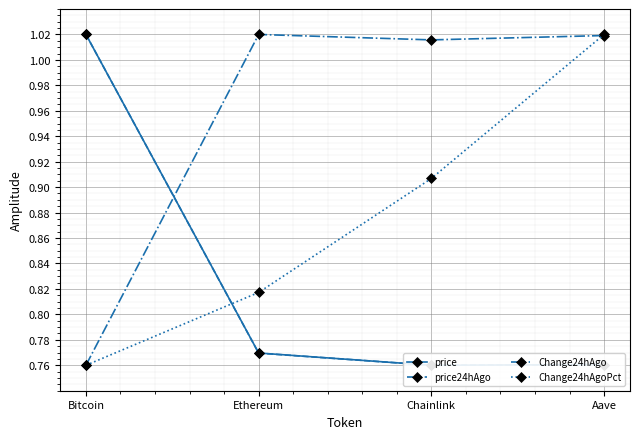

Rank the series at Ethereum from lowest to highest value.

price24hAgo, price, Change24hAgoPct, Change24hAgo